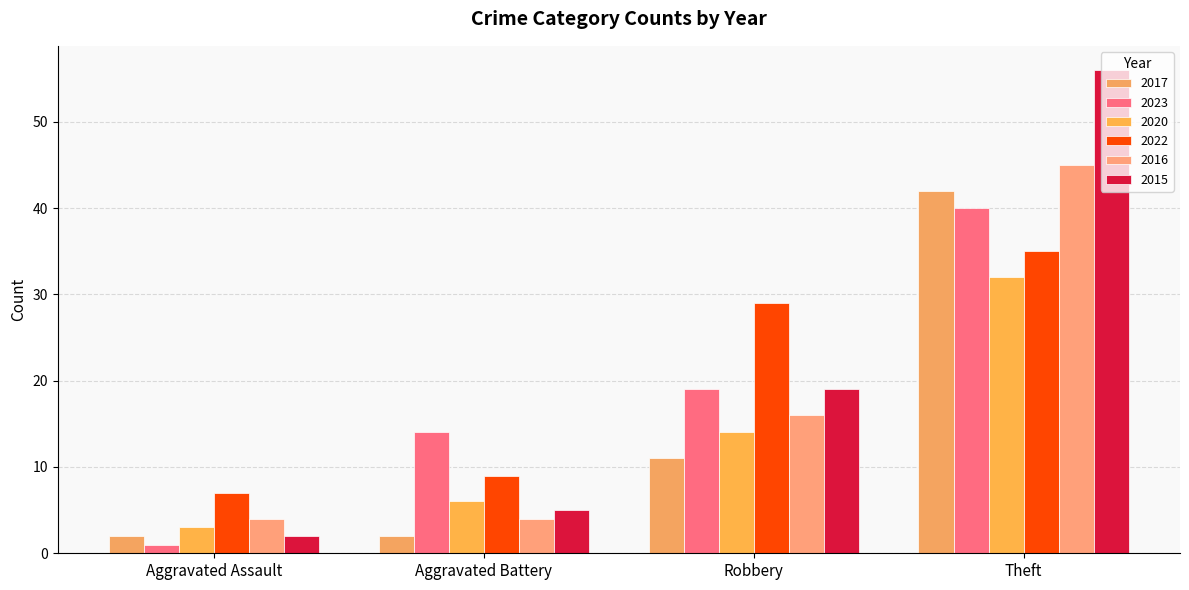

At how many categories does at least one series exceed 51?

1